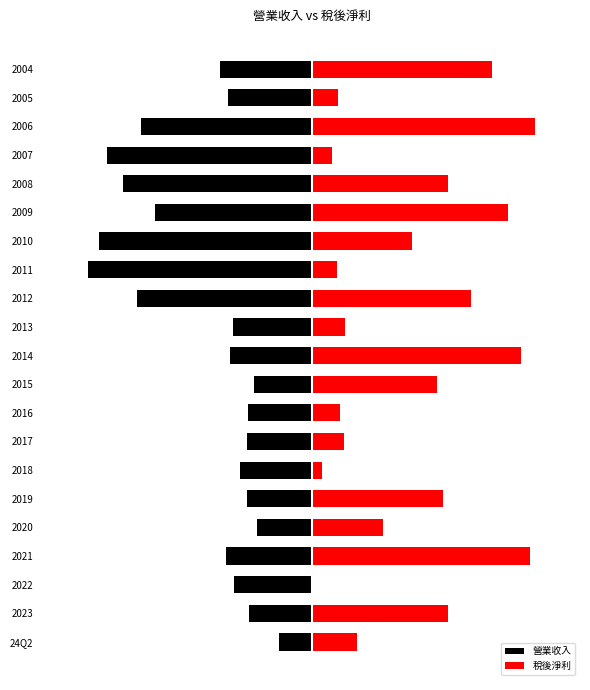

What is the difference between the 營業收入 values at 12 and 0?

63.5